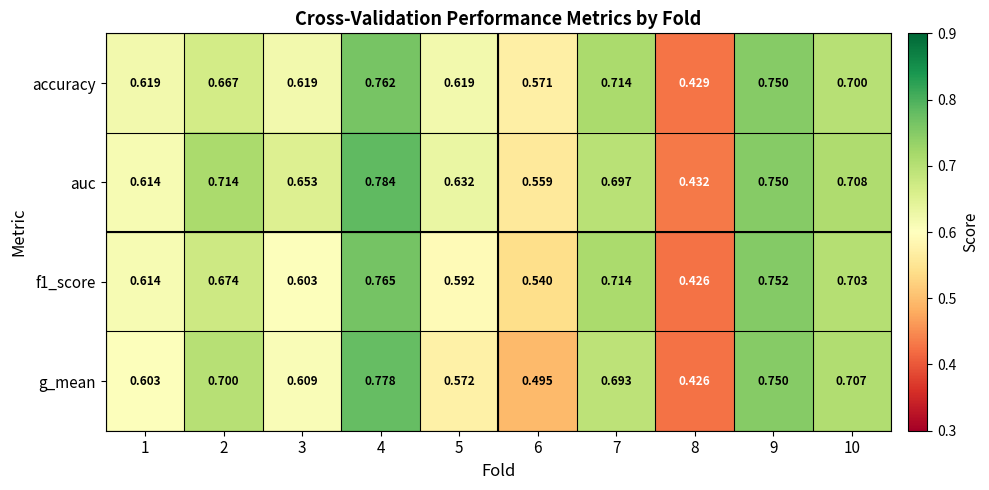

Is the value of auc at 9 greater than the value of accuracy at 1?

Yes